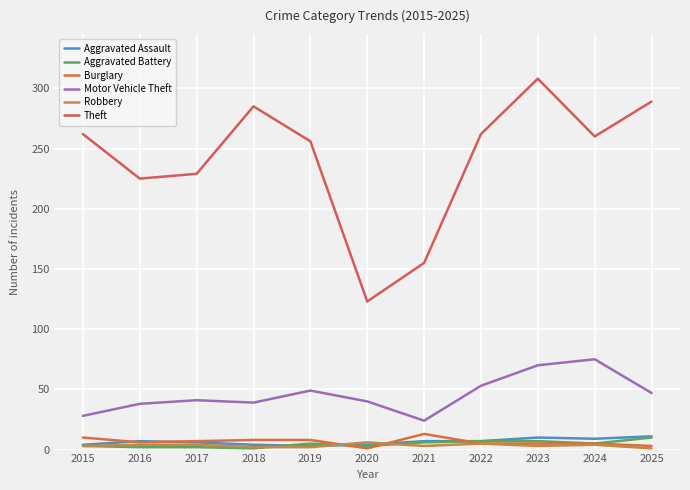

Reading right to left, list all the values displayed in this chart.

Aggravated Assault: 11	9	10	7	7	4	3	4	6	7	4
Aggravated Battery: 10	5	7	7	6	3	5	1	2	2	3
Burglary: 3	5	5	5	13	1	8	8	7	6	10
Motor Vehicle Theft: 47	75	70	53	24	40	49	39	41	38	28
Robbery: 1	4	3	5	3	6	2	2	4	4	3
Theft: 289	260	308	262	155	123	256	285	229	225	262